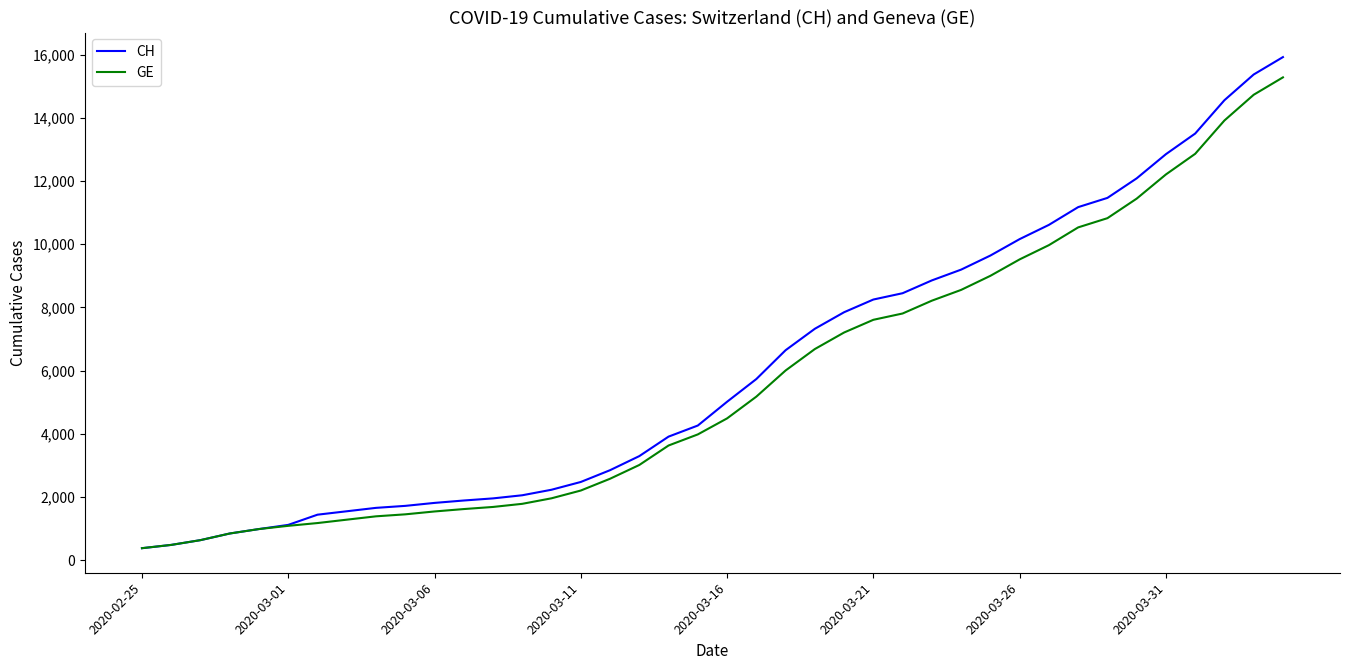

Is this an area chart (filled region under the line)?

No